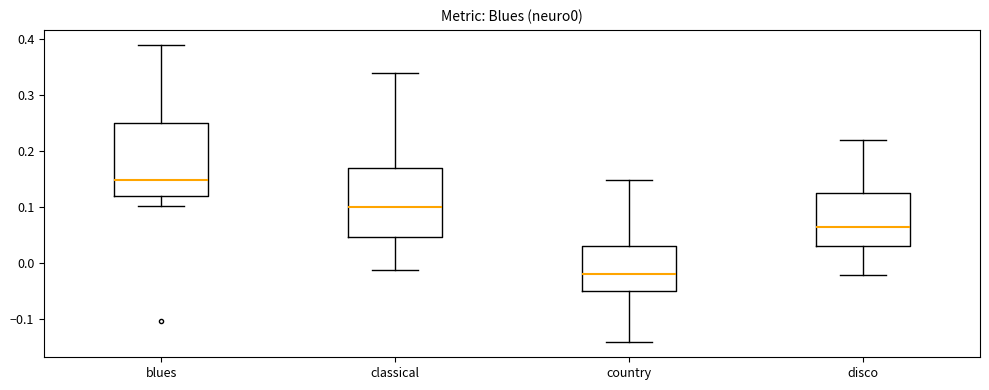

Which box's median line is the highest?

blues